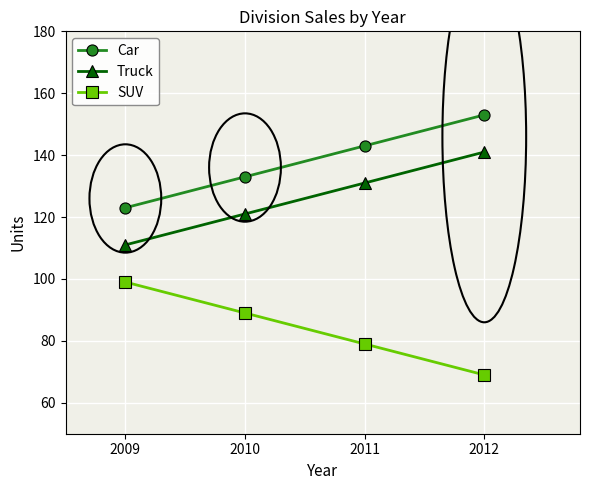

What is the spread (max minus min) of values at 2010?

44